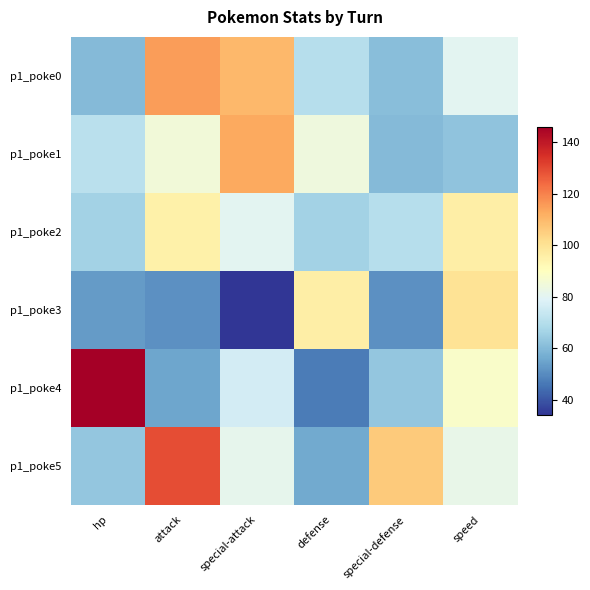

Reading left to right, transcribe all the data shown in this chart.

p1_poke0: hp=60	attack=115	special-attack=110	defense=70	special-defense=61	speed=80
p1_poke1: hp=71	attack=85	special-attack=113	defense=84	special-defense=60	speed=62
p1_poke2: hp=66	attack=95	special-attack=80	defense=66	special-defense=70	speed=96
p1_poke3: hp=53	attack=51	special-attack=34	defense=96	special-defense=51	speed=100
p1_poke4: hp=146	attack=55	special-attack=76	defense=47	special-defense=63	speed=88
p1_poke5: hp=63	attack=129	special-attack=81	defense=56	special-defense=106	speed=82